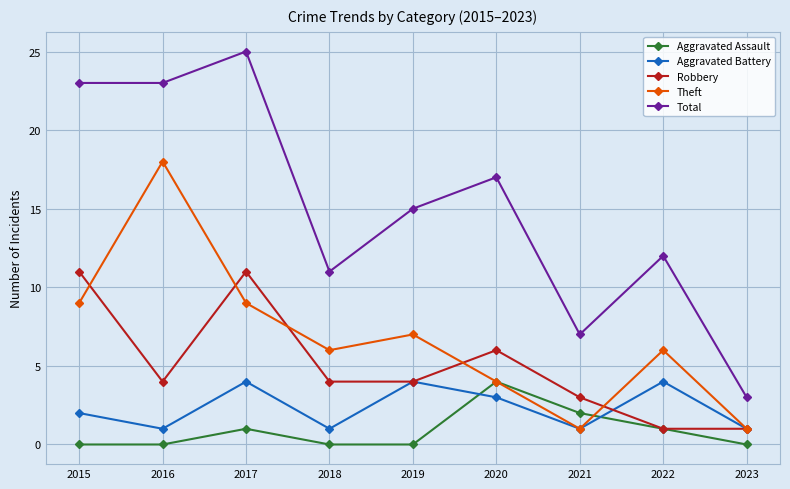

What are all the series names shown in the legend?

Aggravated Assault, Aggravated Battery, Robbery, Theft, Total